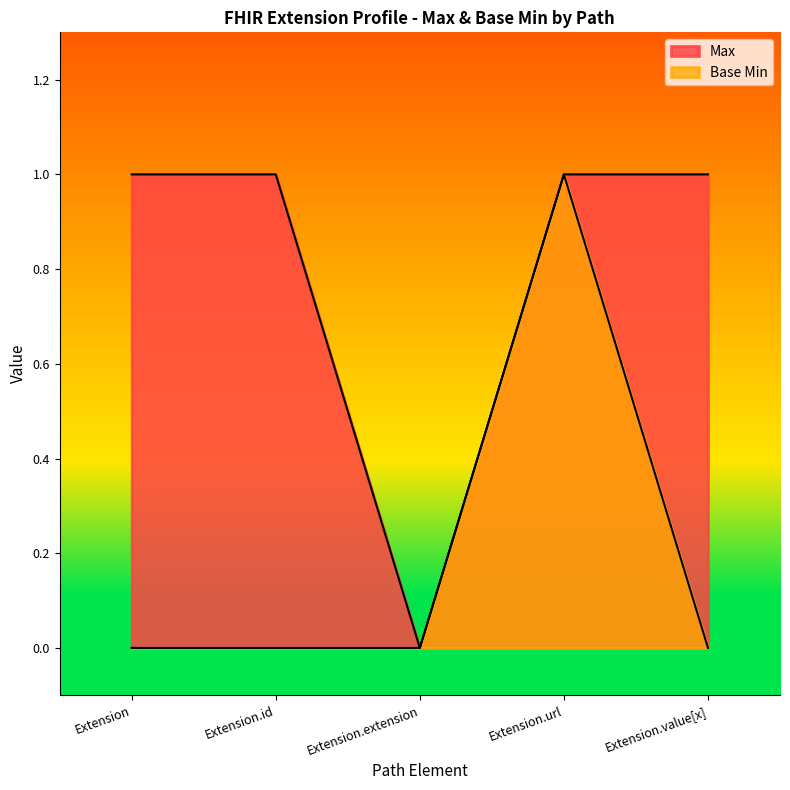

Is the value of Max at Extension.value[x] greater than the value of Base Min at Extension.extension?

Yes